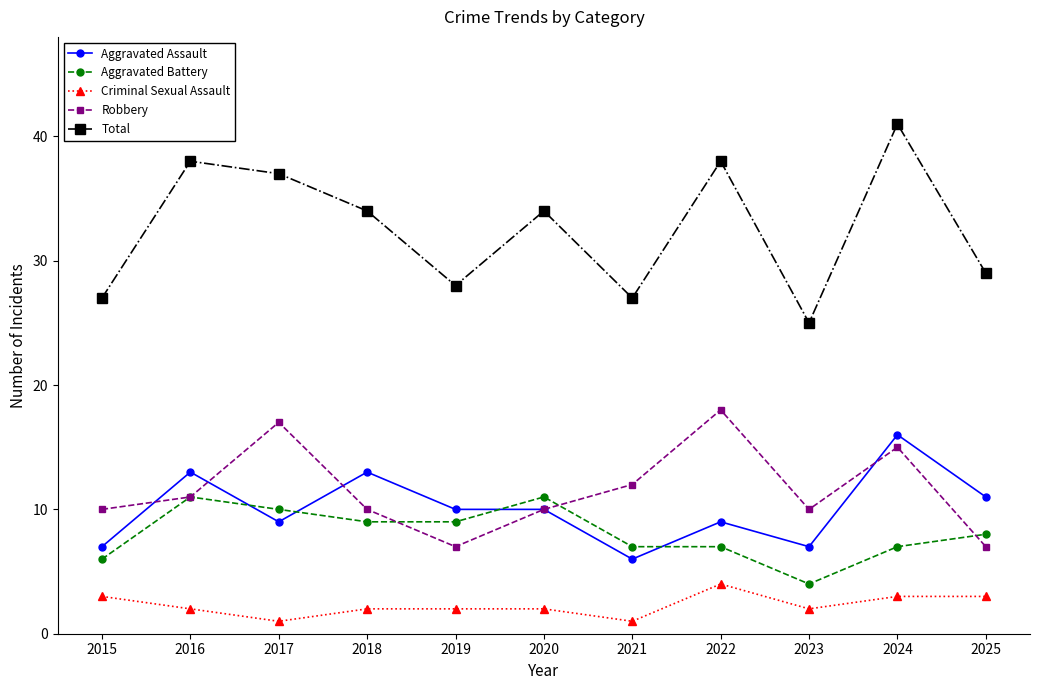

True or false: Total has more than 0 interior local peaks.

True